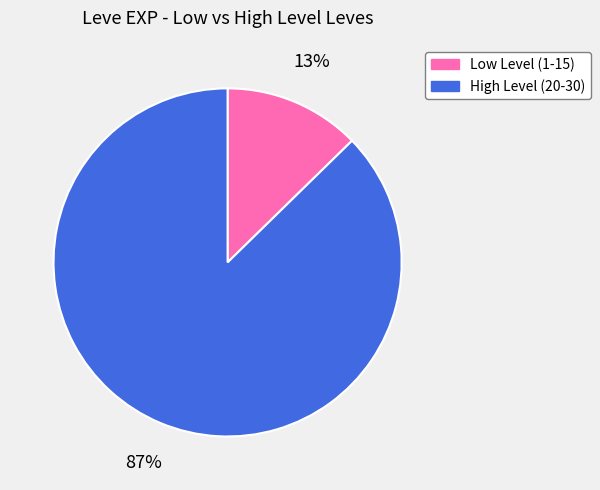

To the nearest percent, what is the average slice percentage?

50%